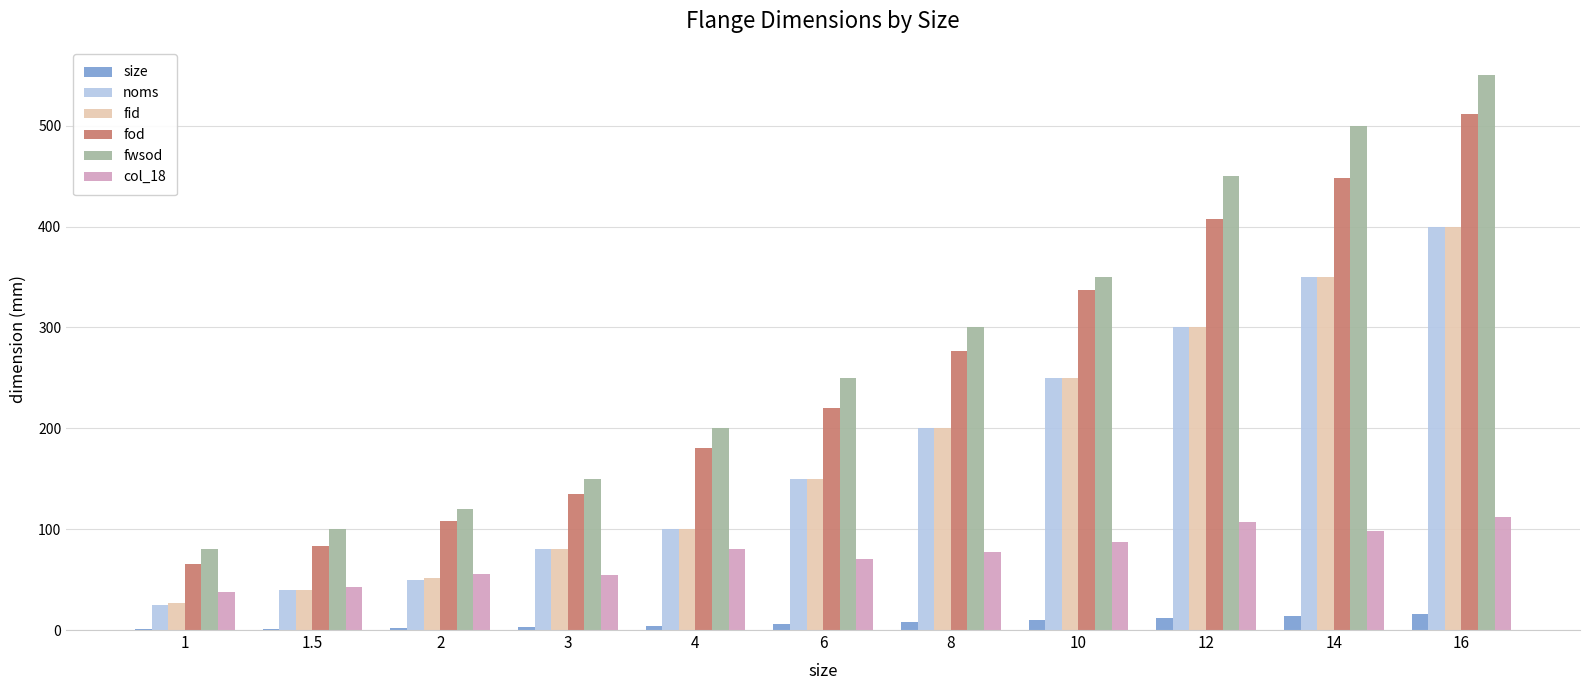

At which category is the sum across all series the highest?

16